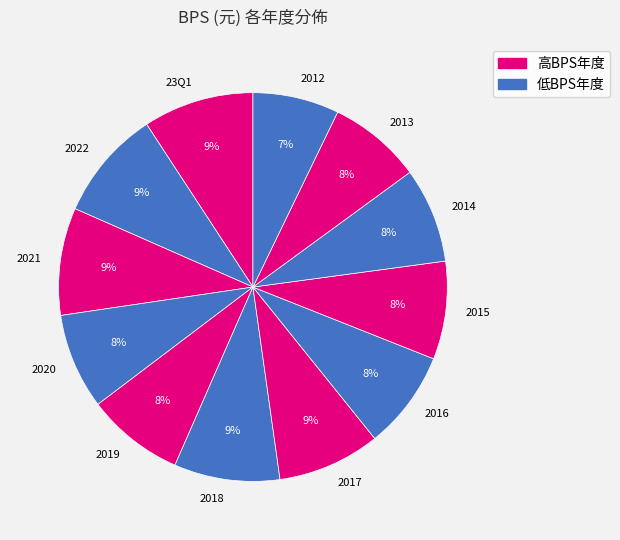

To the nearest percent, what is the combined percentage of 2012 and 2014?

15%